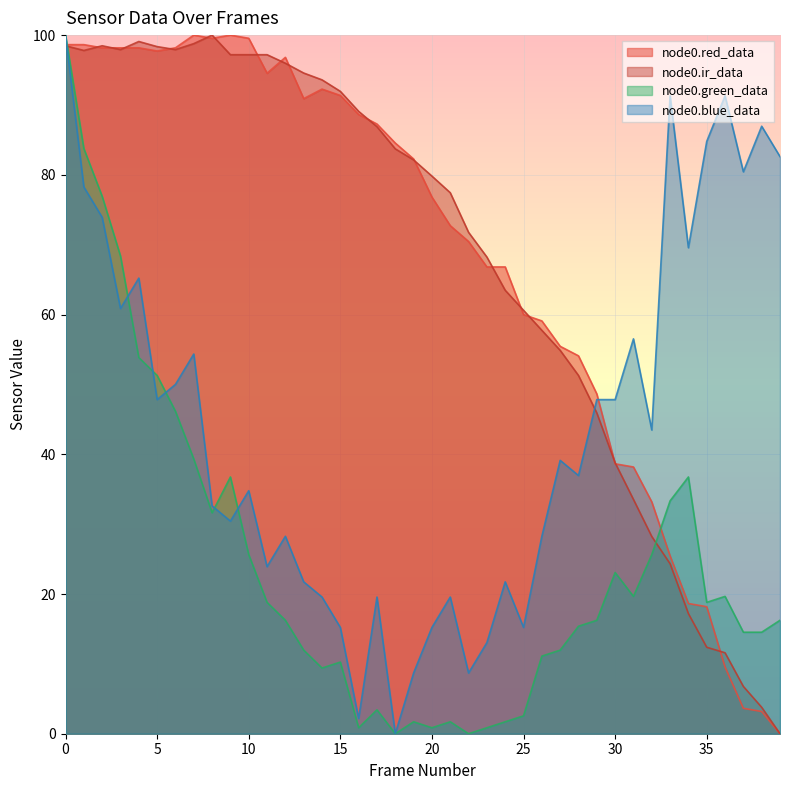

At how many categories does at least one series exceed 7?

40